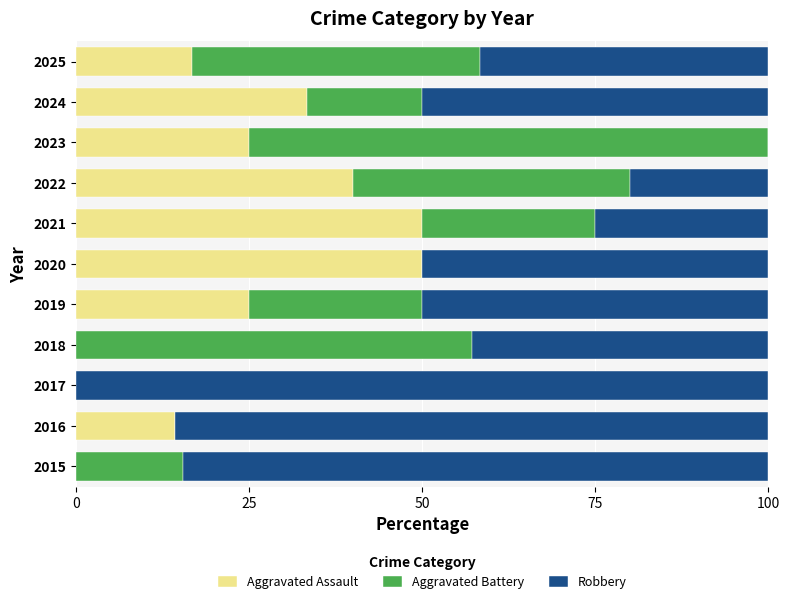

What is the total value across all series at 2025?

100.0